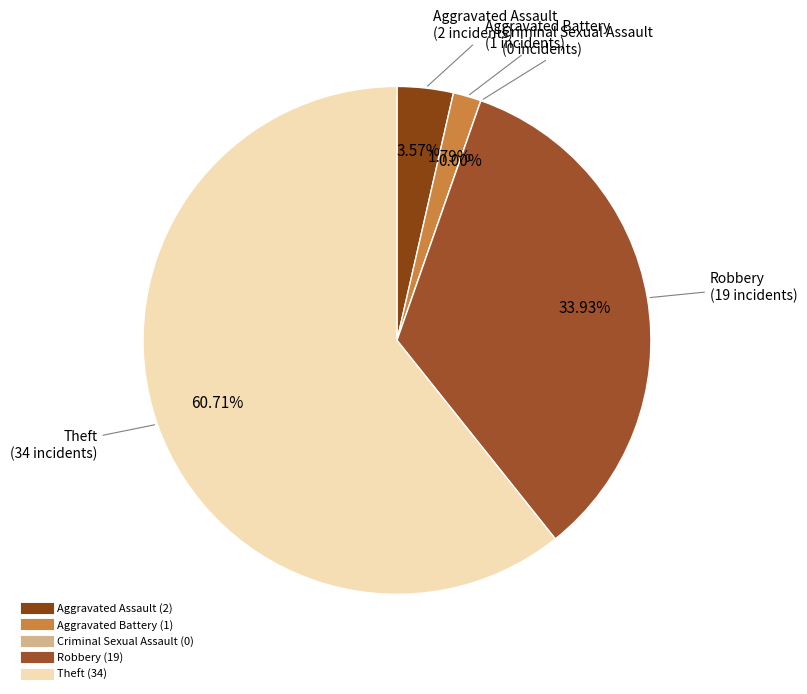

How many segments does this pie chart have?

5